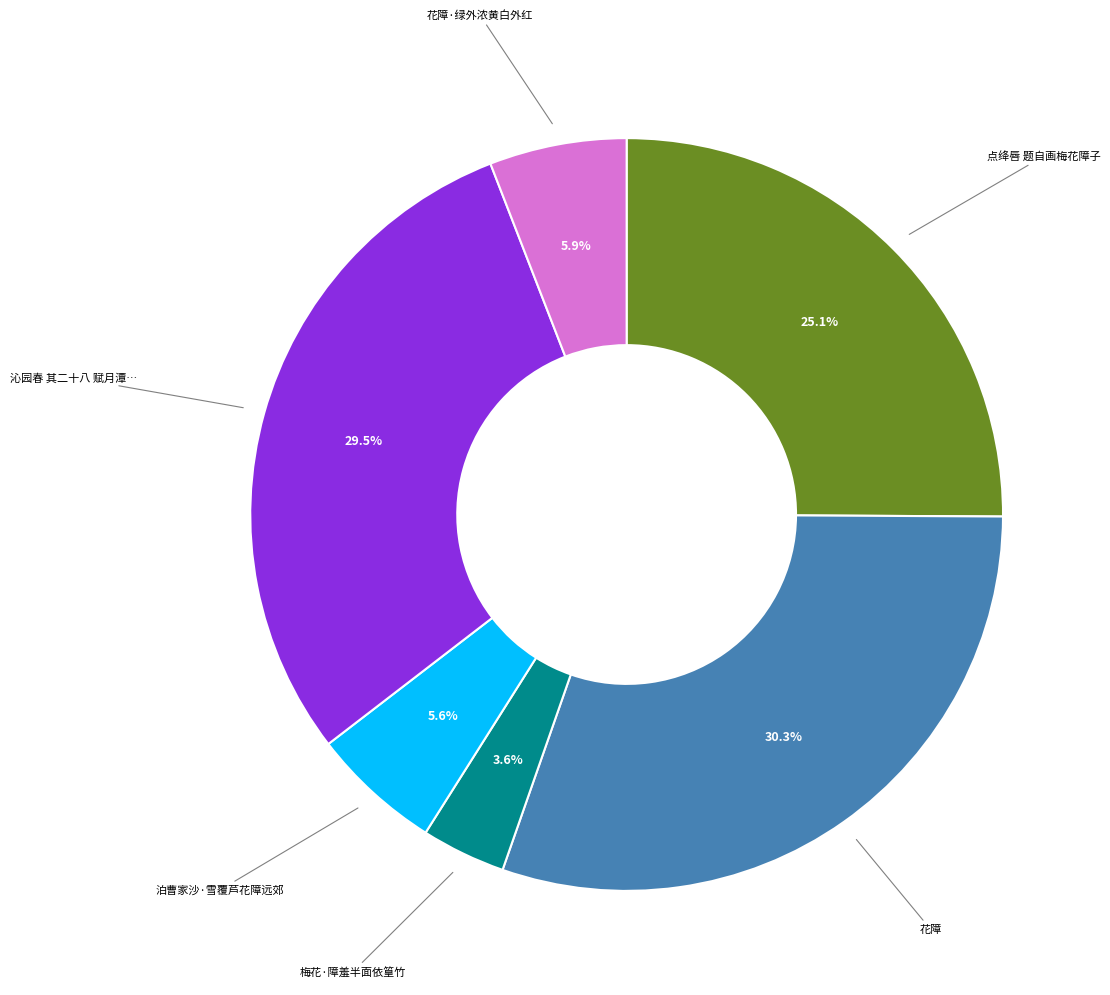

Is there a majority slice in this chart?

No